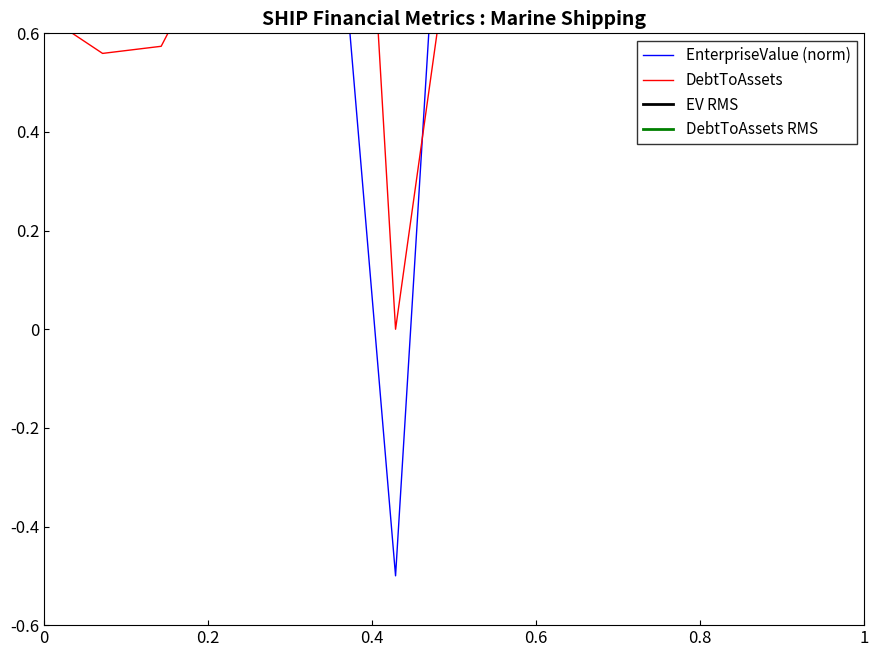

What is the sum of all debtToAssets values?

12.8